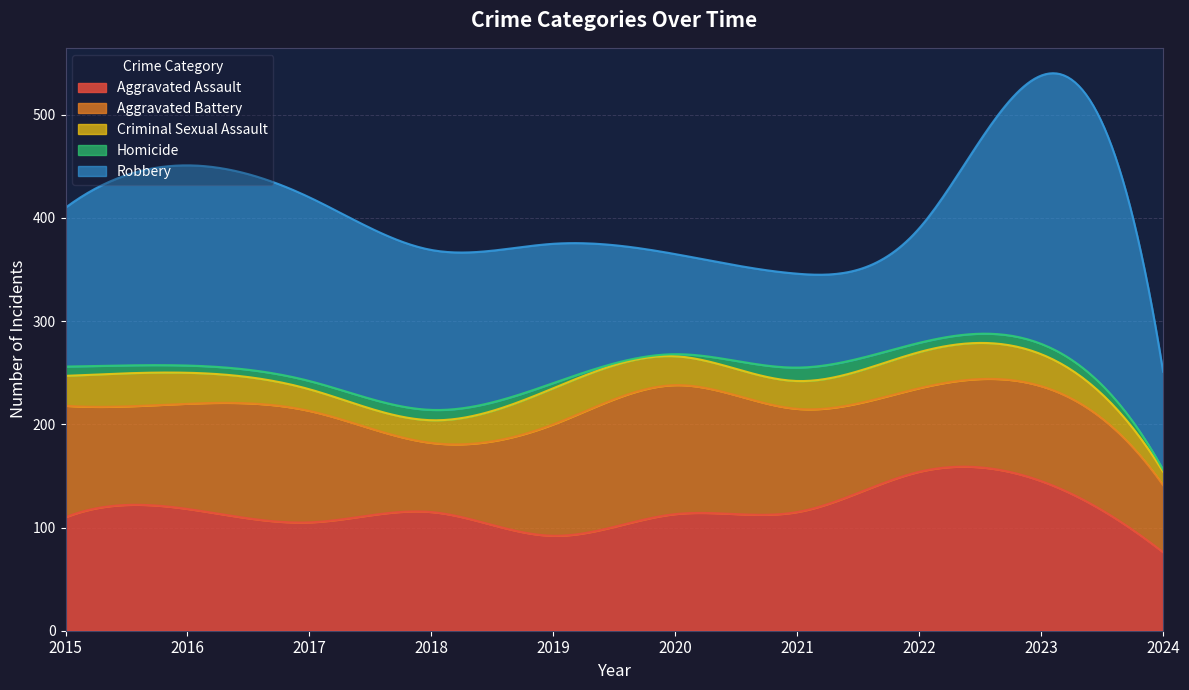

What is the lowest value of the Robbery series?

91